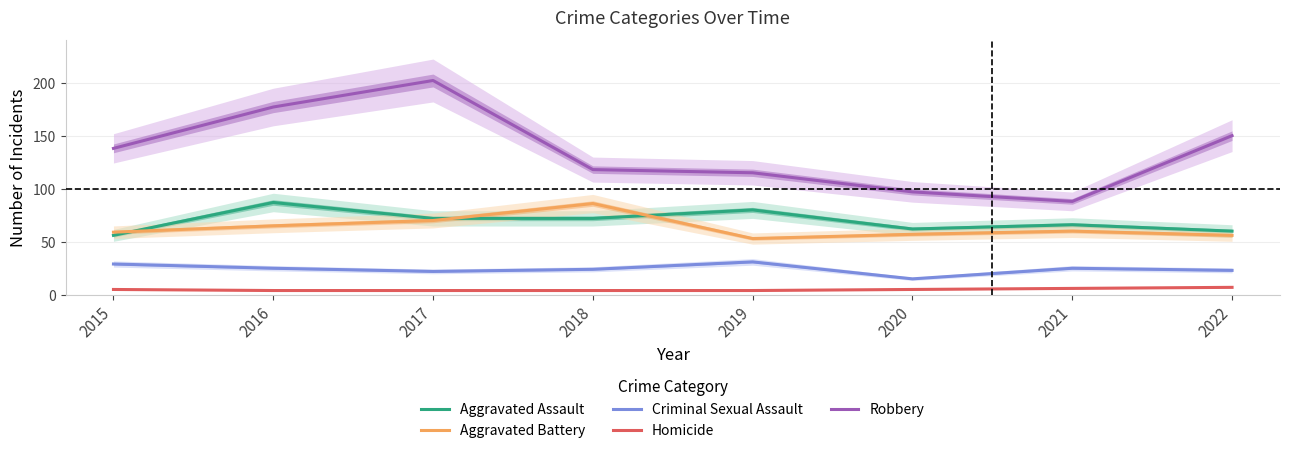

At which category is the sum across all series the highest?

2017